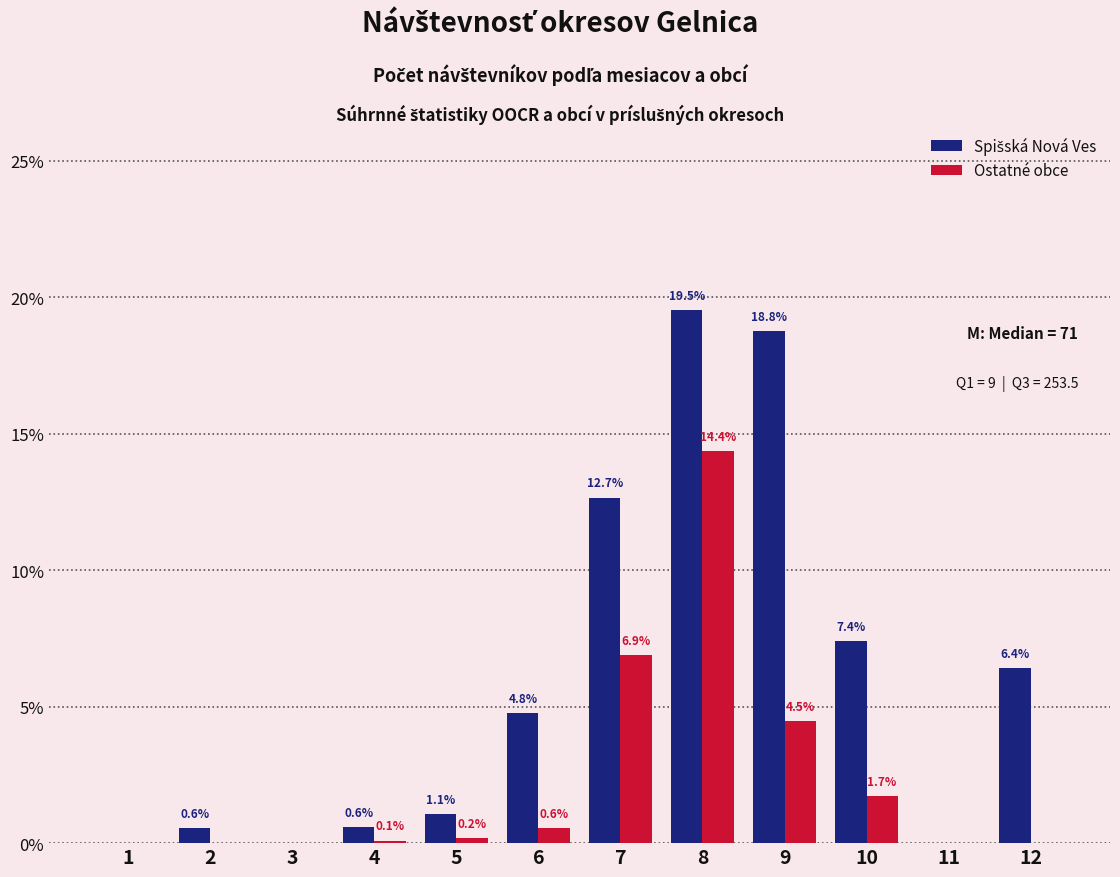

At which category is the sum across all series the highest?

8